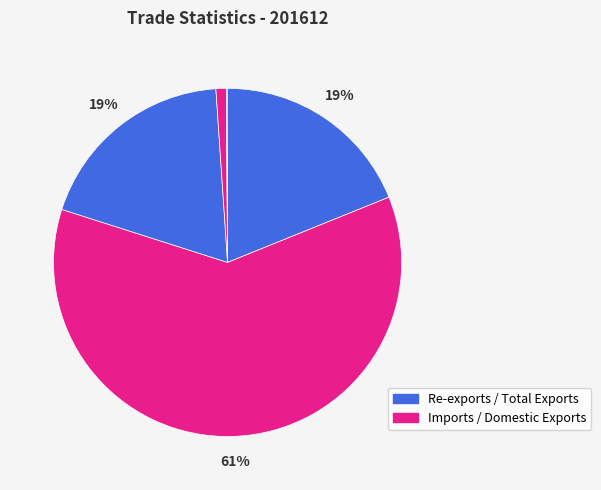

What is the majority slice?

Imports